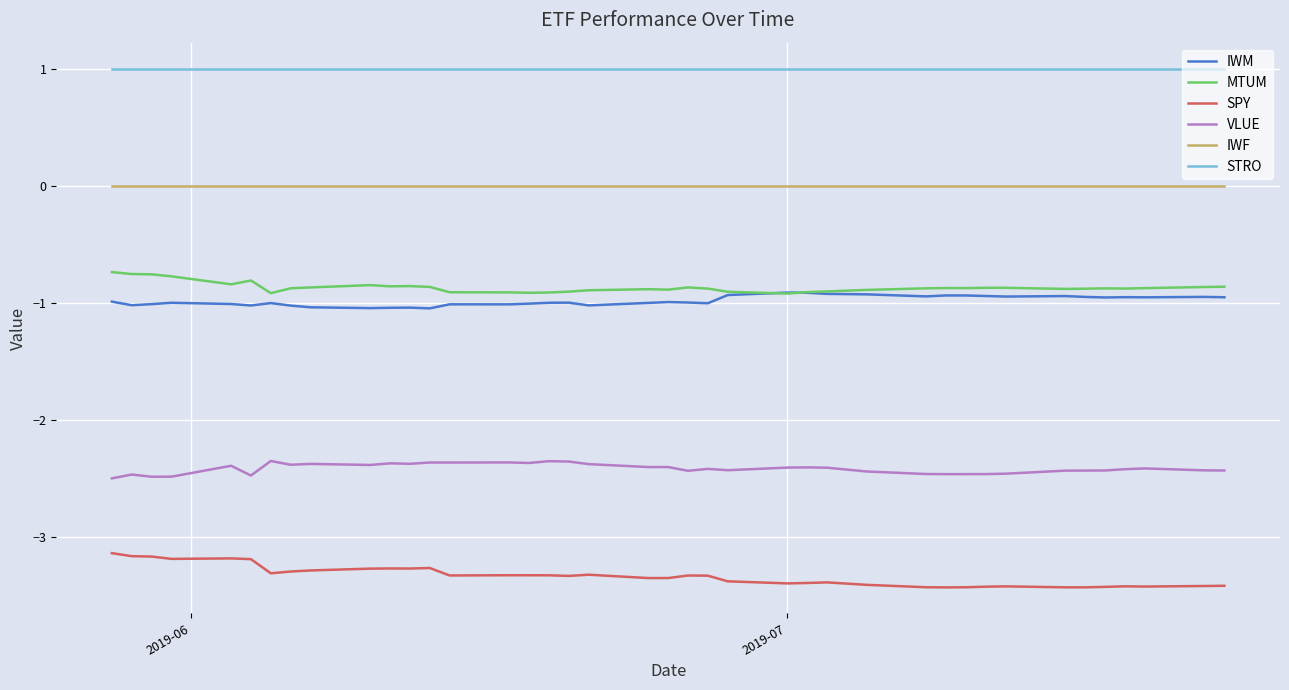

What is the smallest value displayed?

-3.4